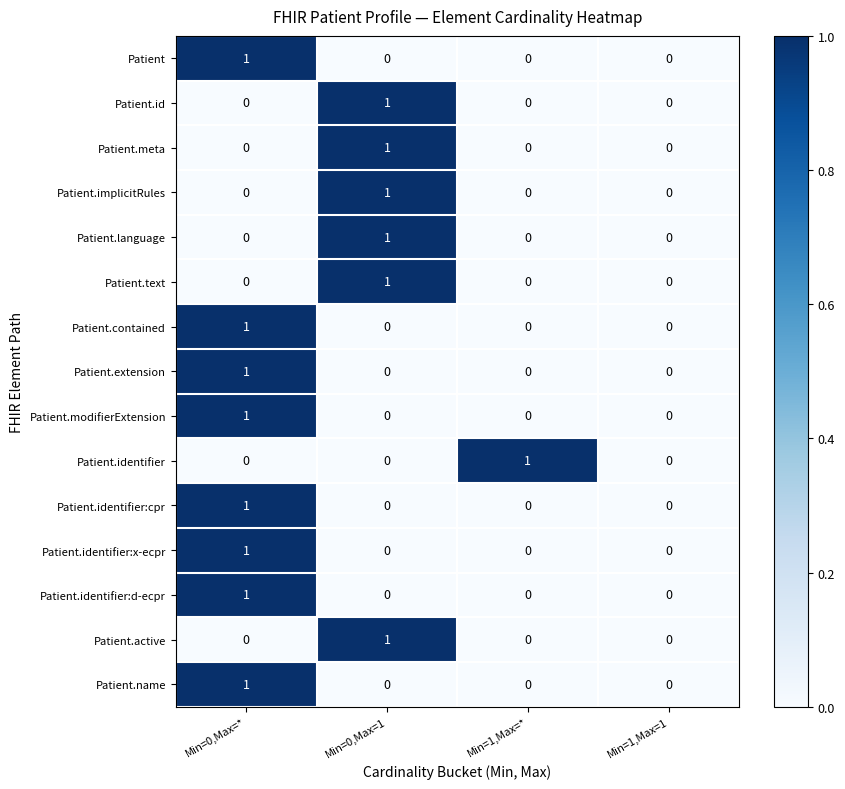

What is the total value across all series at Min=0,Max=*?

8